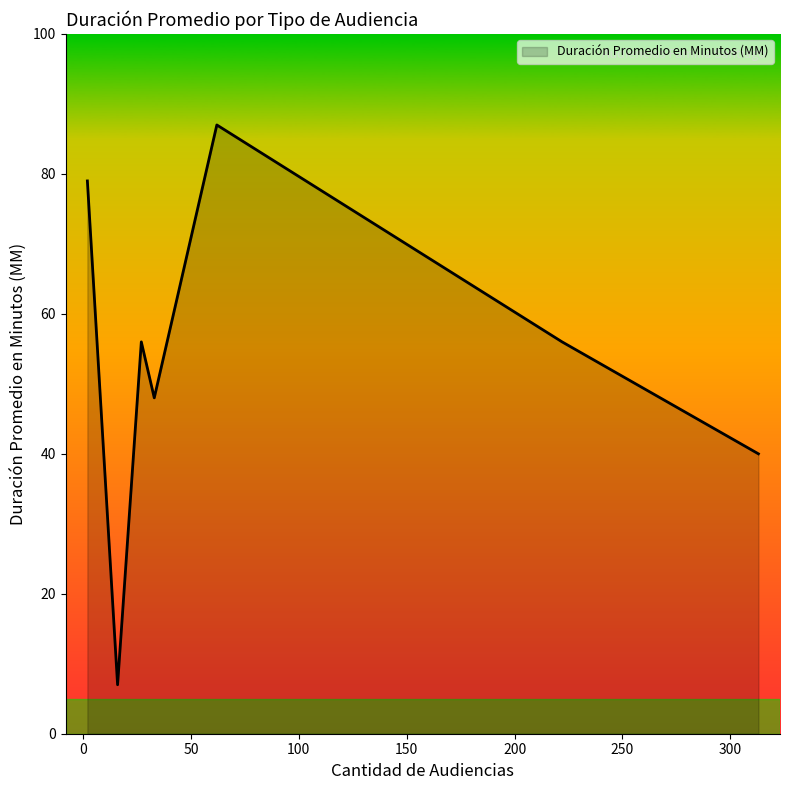

True or false: the data has more than 0 interior local peaks.

True